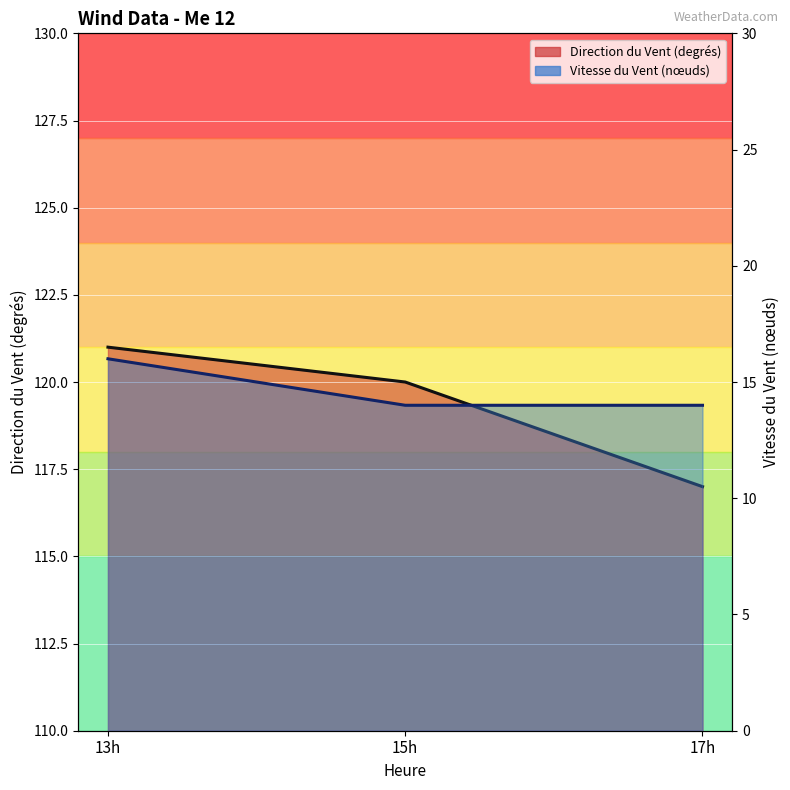

What is the maximum value shown in the chart?

121